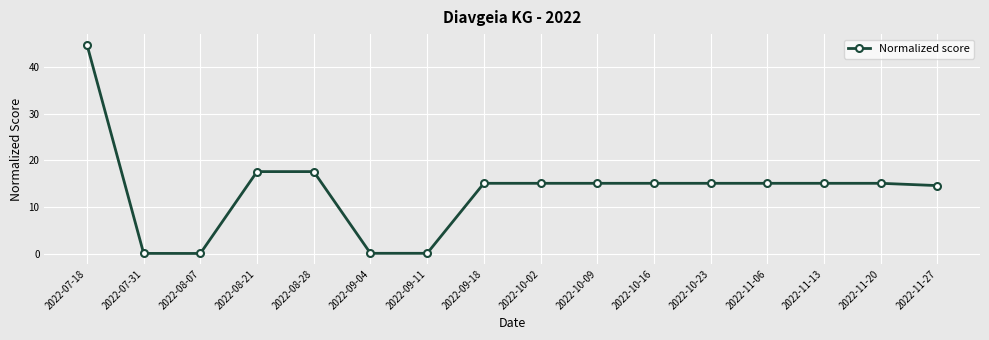

Reading left to right, transcribe all the data shown in this chart.

44.7	0.1	0.1	17.6	17.6	0.1	0.1	15.1	15.1	15.1	15.1	15.1	15.1	15.1	15.1	14.6